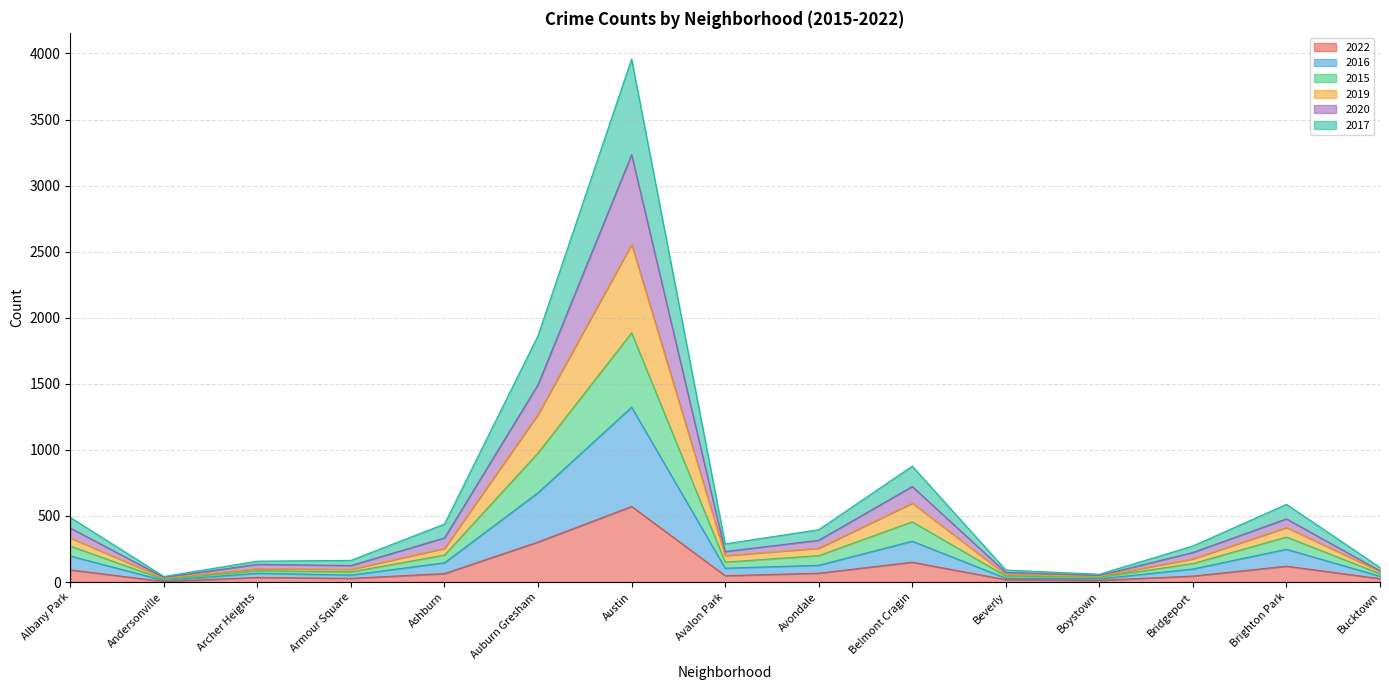

Which category has the highest value in the 2022 series?

Austin